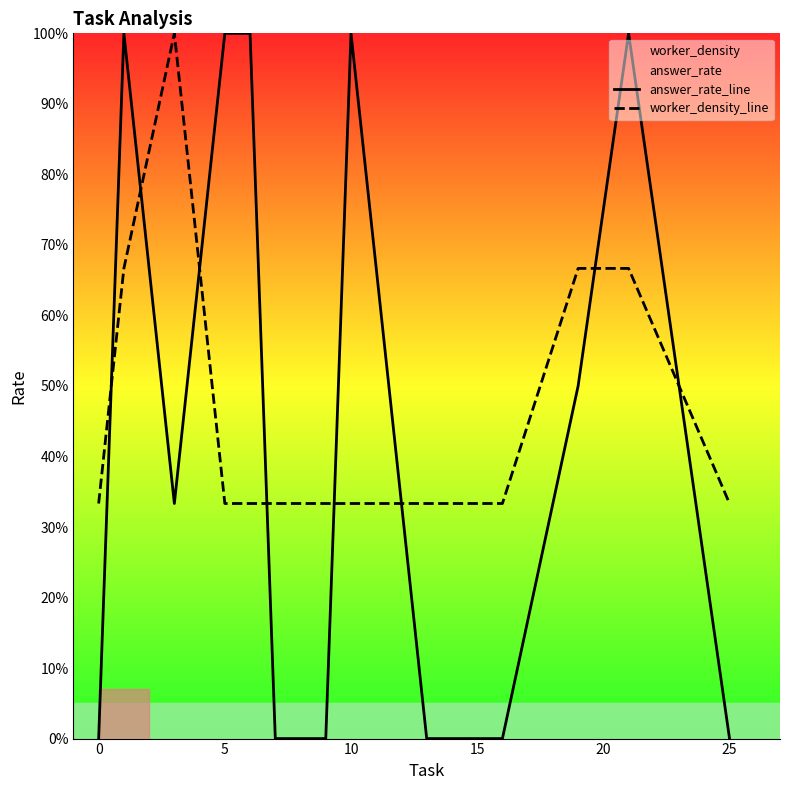

How many lines are shown in the chart?

2